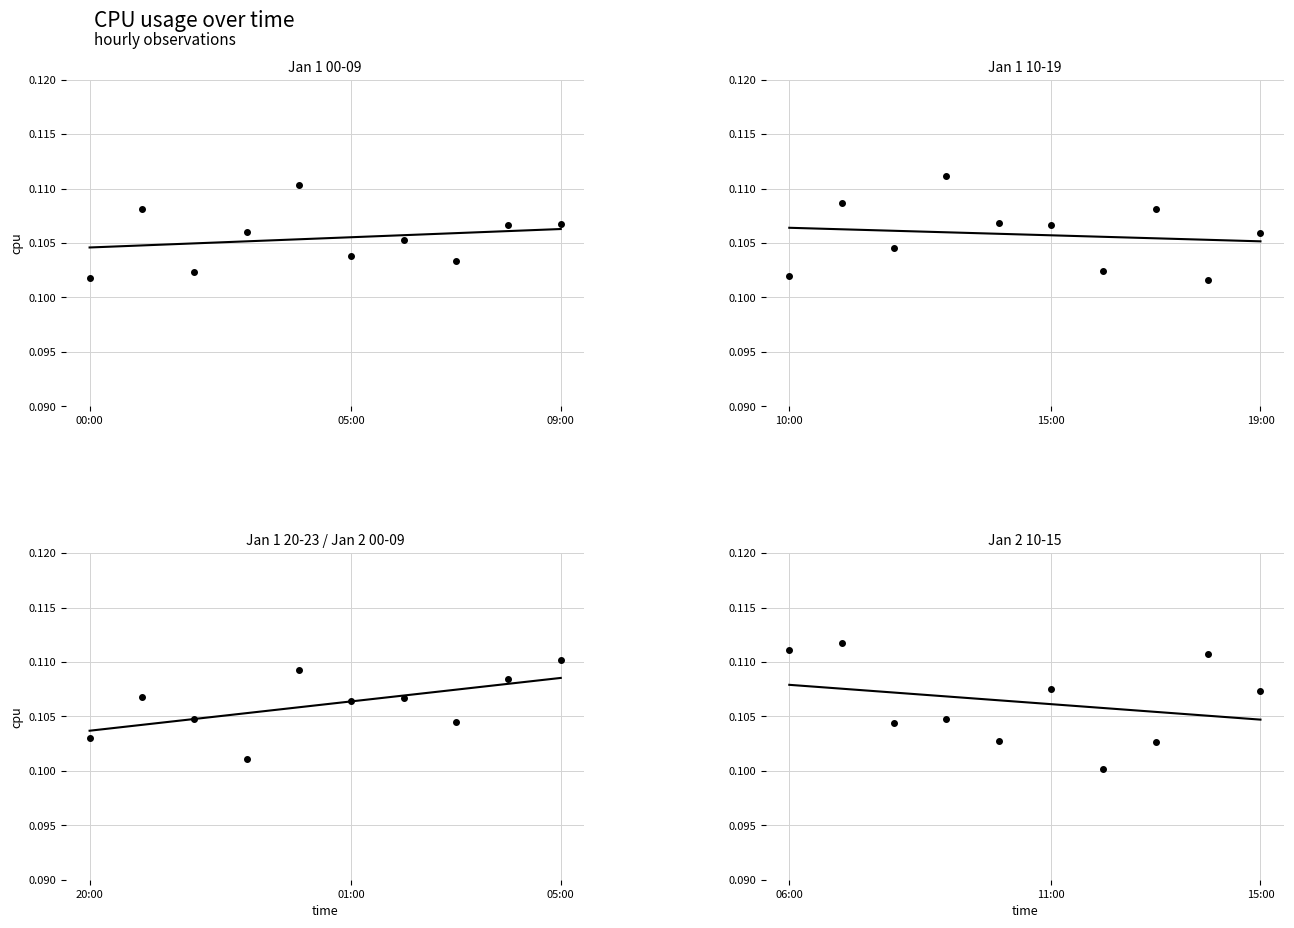

What is the value of the 8th point from the left?

0.1